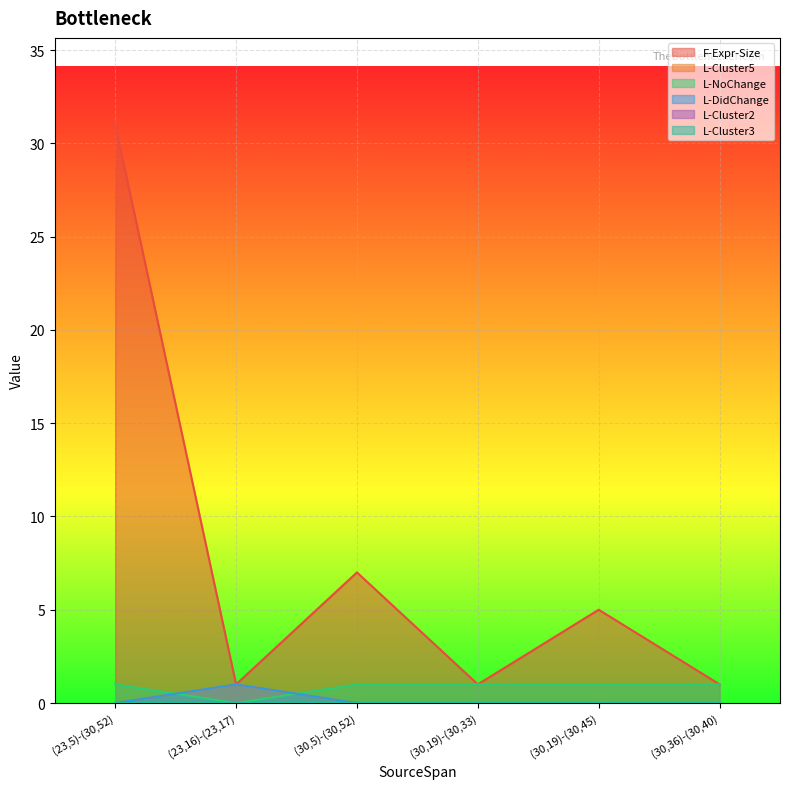

What is the label of the 2nd point from the left?

(23,16)-(23,17)